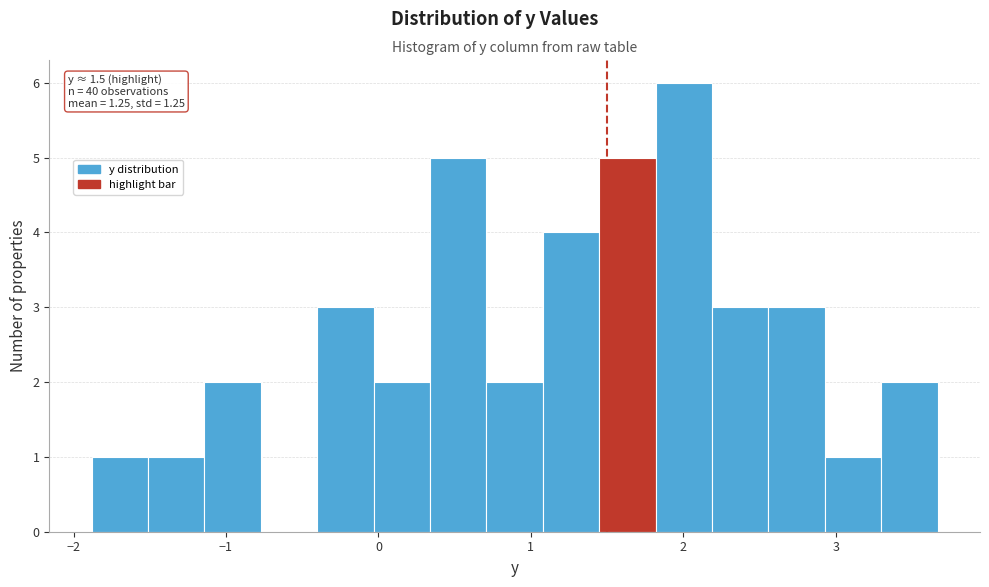

Around what value on the x-axis is the tallest bar? Give the approximate position of its centre, as read against the axis.

2.0